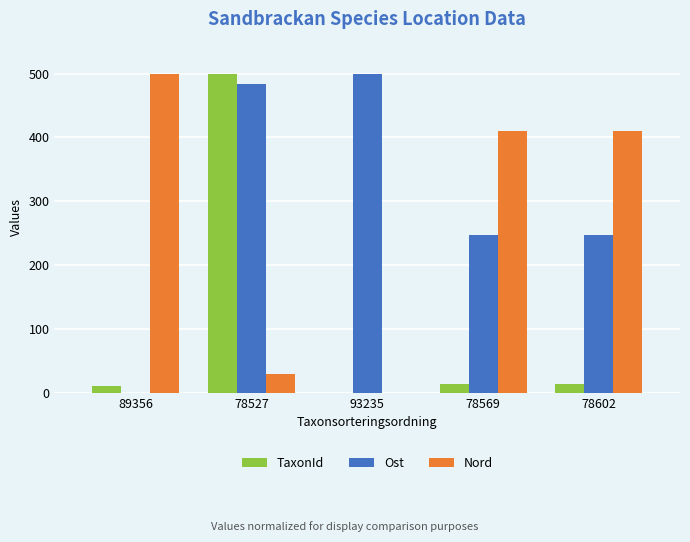

What is the maximum value shown in the chart?

500.0